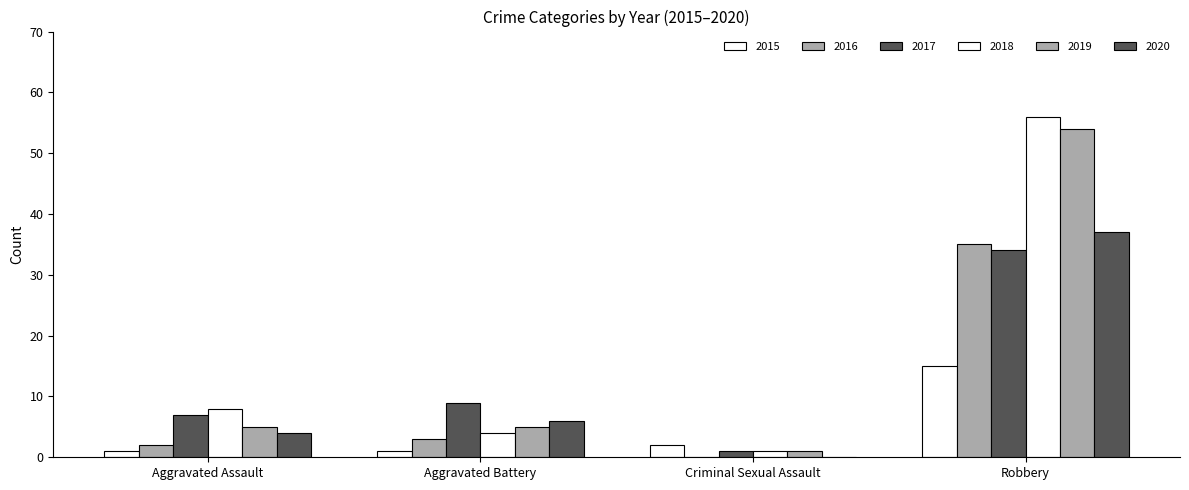

What is the sum of the 2015 values at Robbery and Criminal Sexual Assault?

17